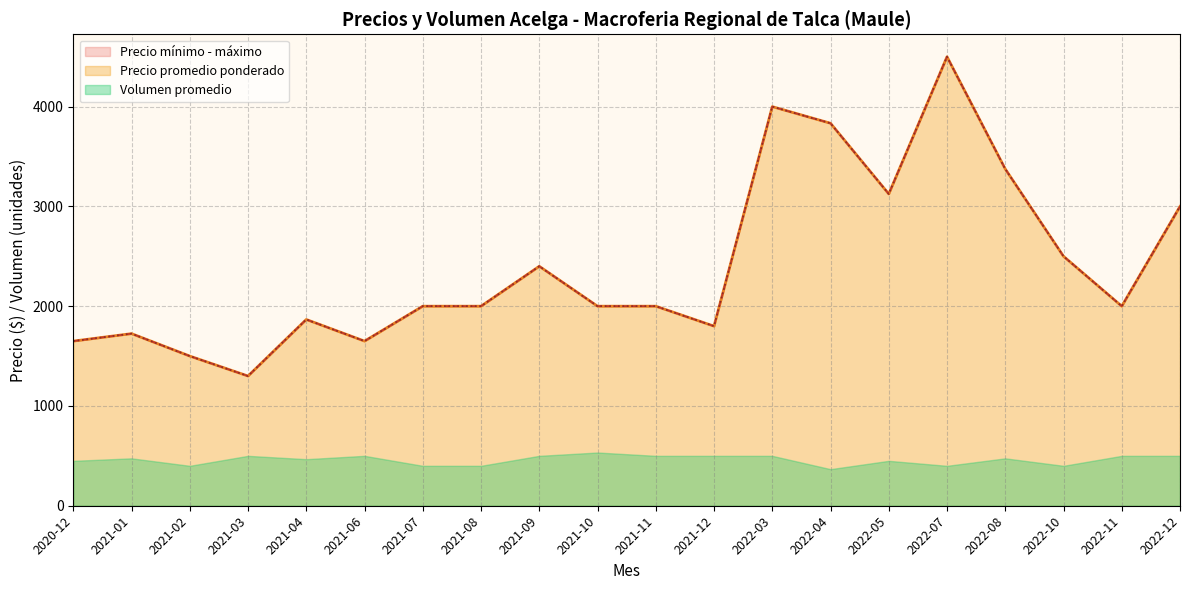

What position from the right is 2022-04?

7